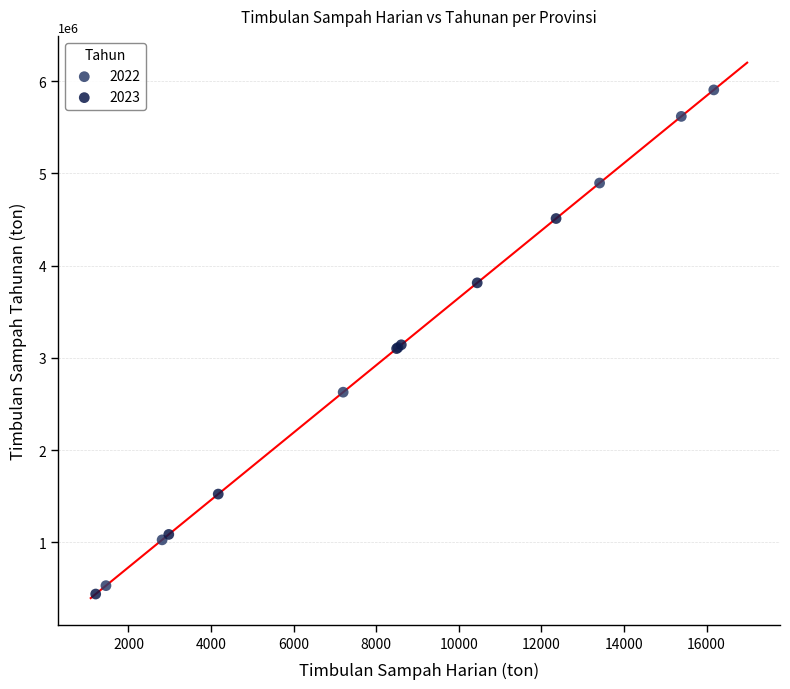

Which series contains the highest Y value?

2022